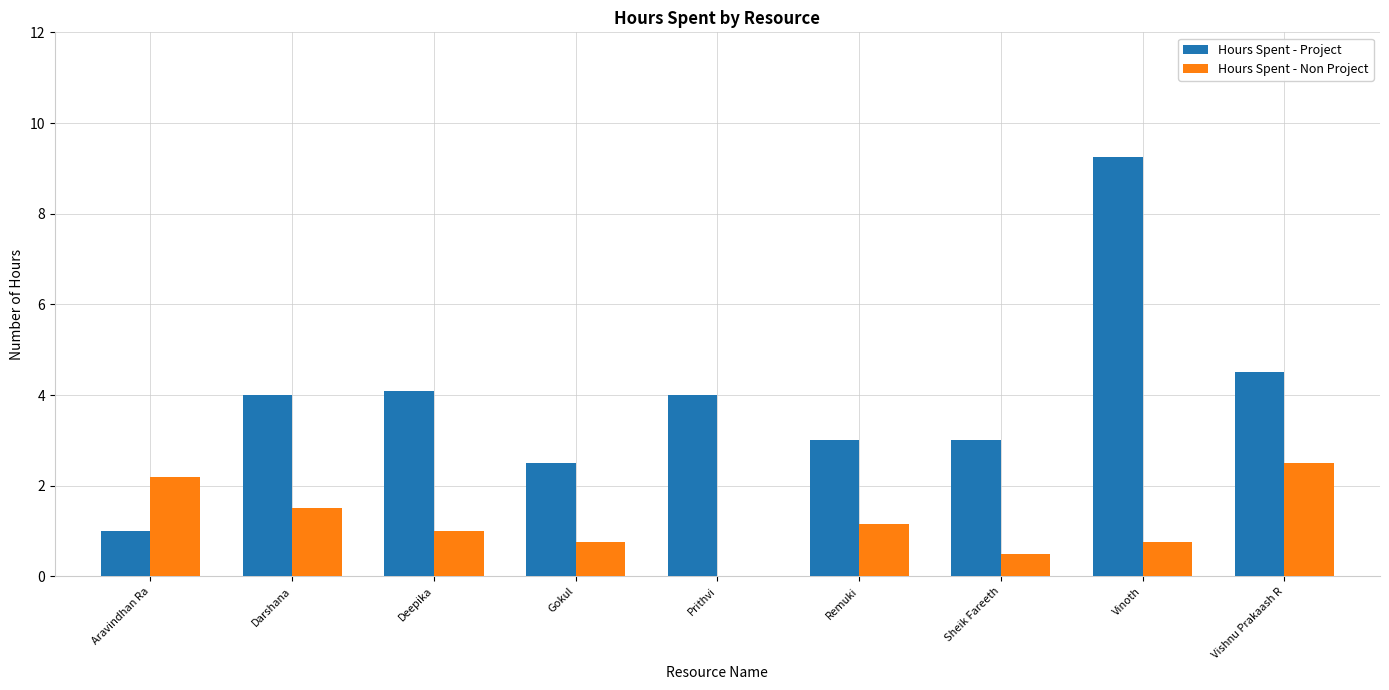

Which category has the highest value across all series?

Vinoth